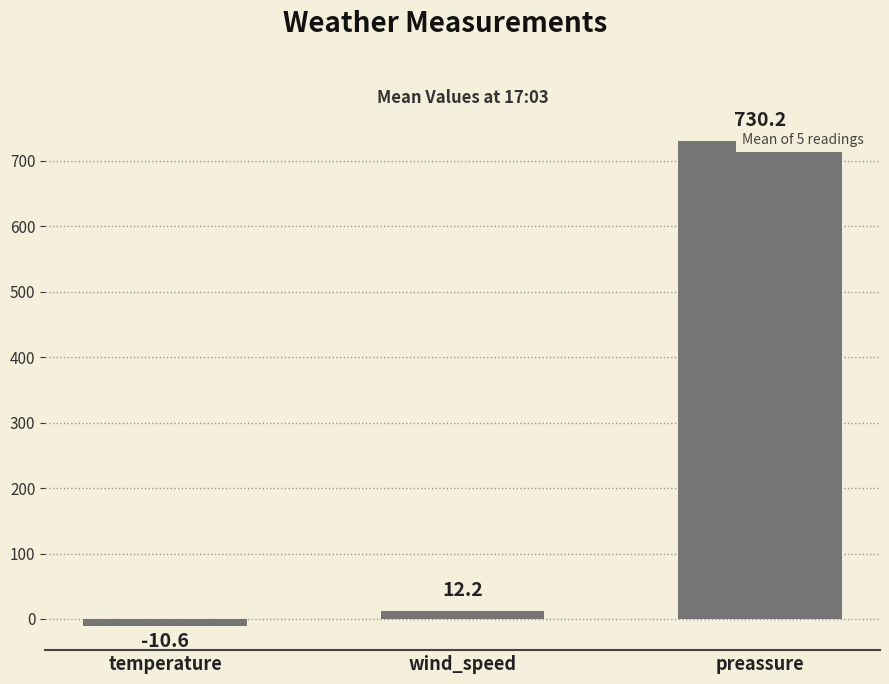

Approximately how many times larger is the value at preassure compared to wind_speed?

59.9